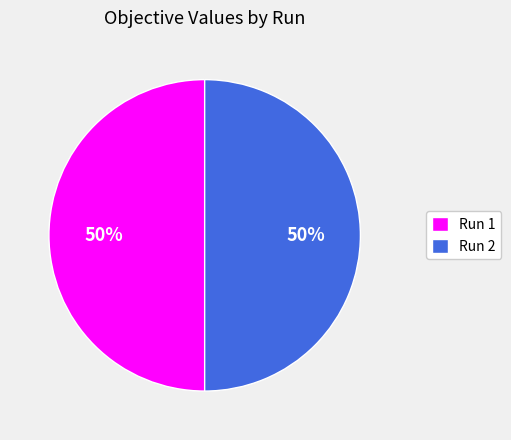

To the nearest percent, what is the average slice percentage?

50%